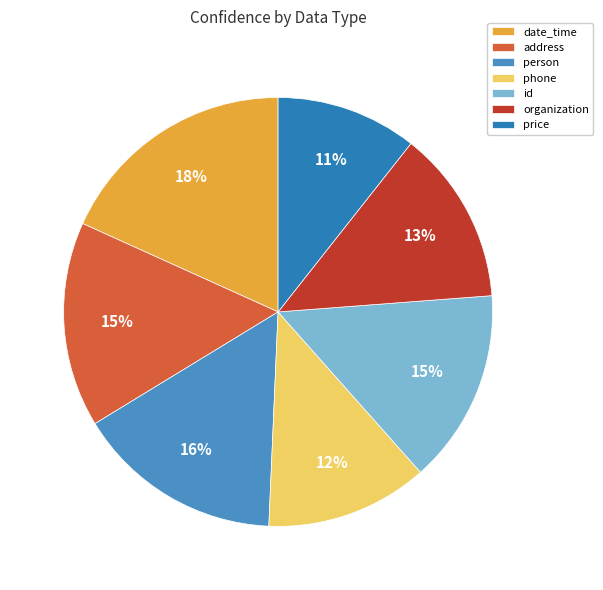

Combined, do id and phone account for over 50%?

No